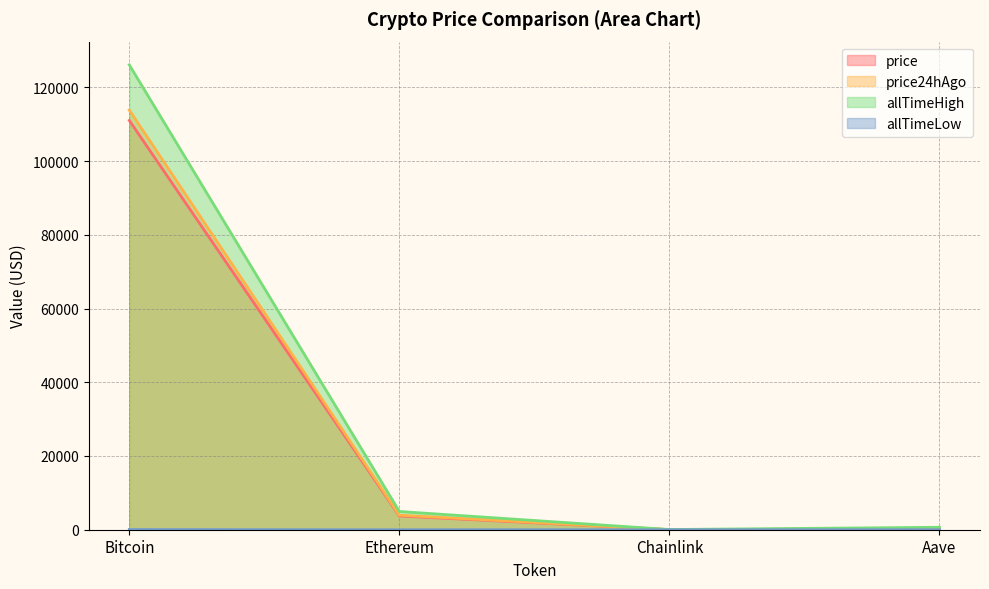

True or false: allTimeLow and price24hAgo cross at least once.

False